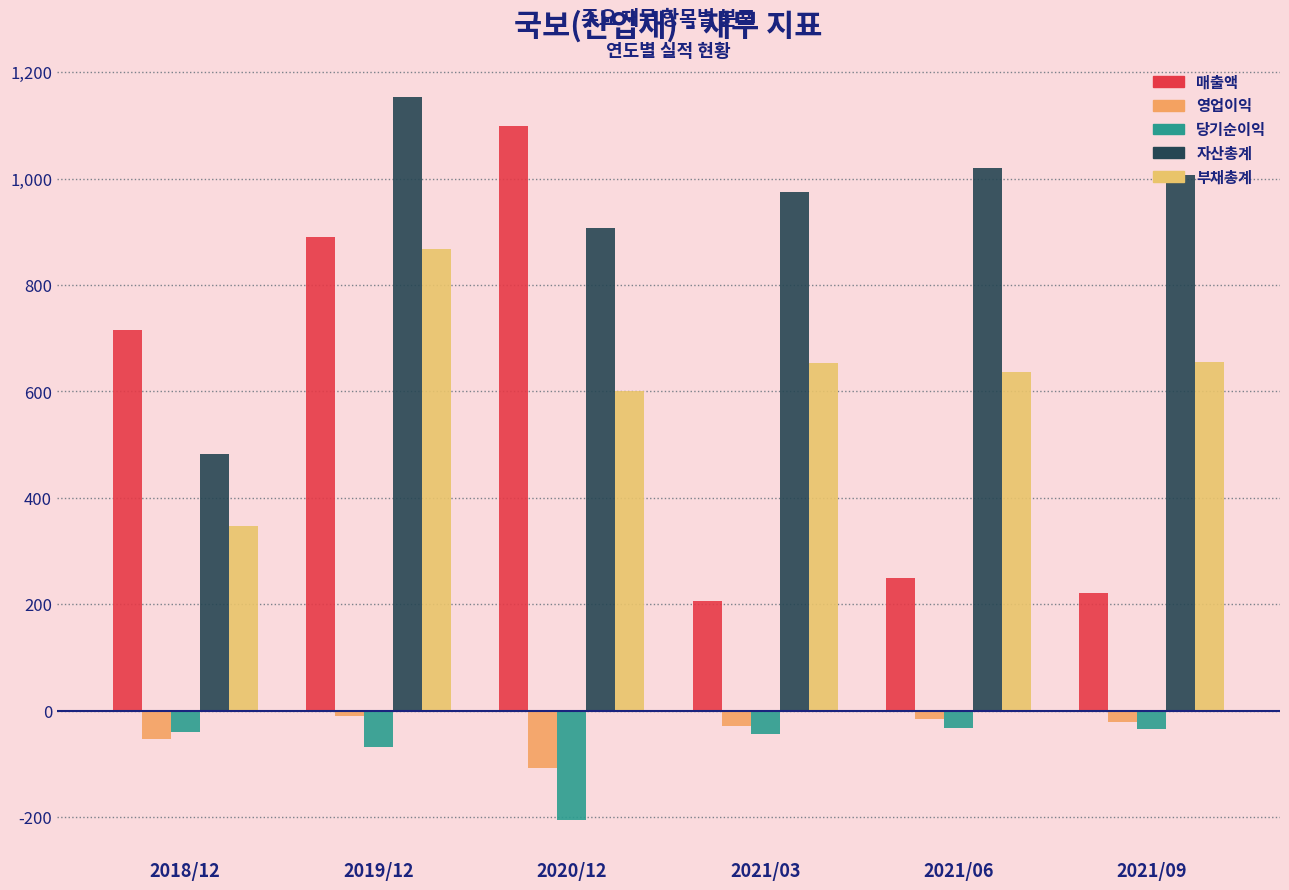

How many data points in 자산총계 are less than 1007?

3